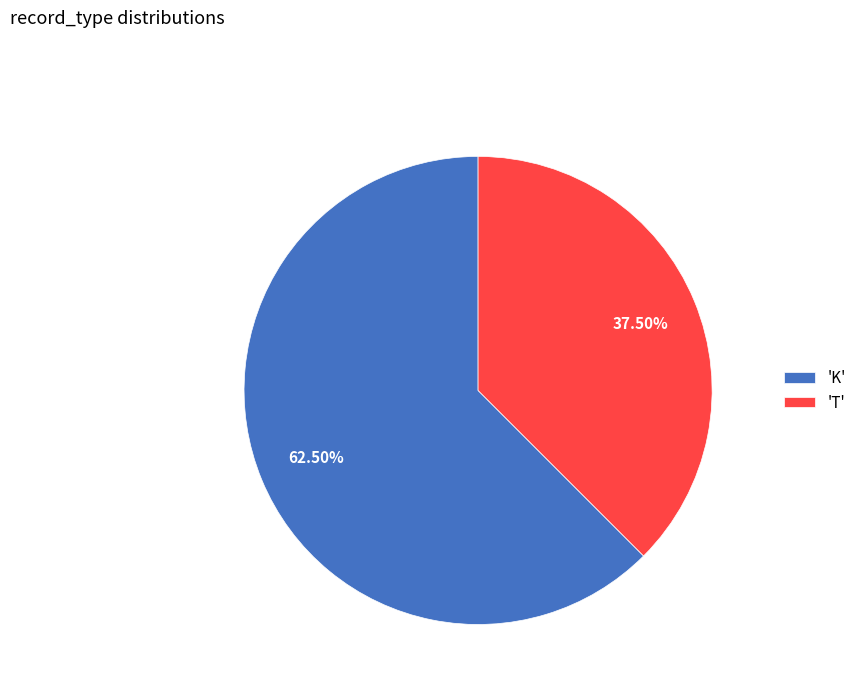

Between 'T' and 'K', which is larger?

'K'